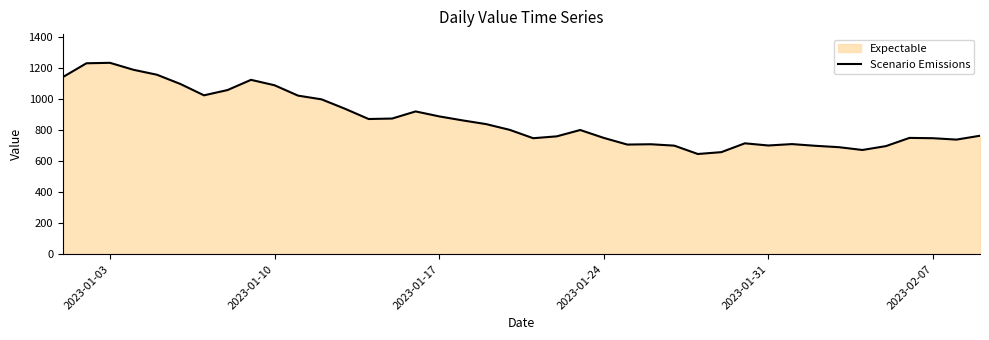

What is the smallest value displayed?

647